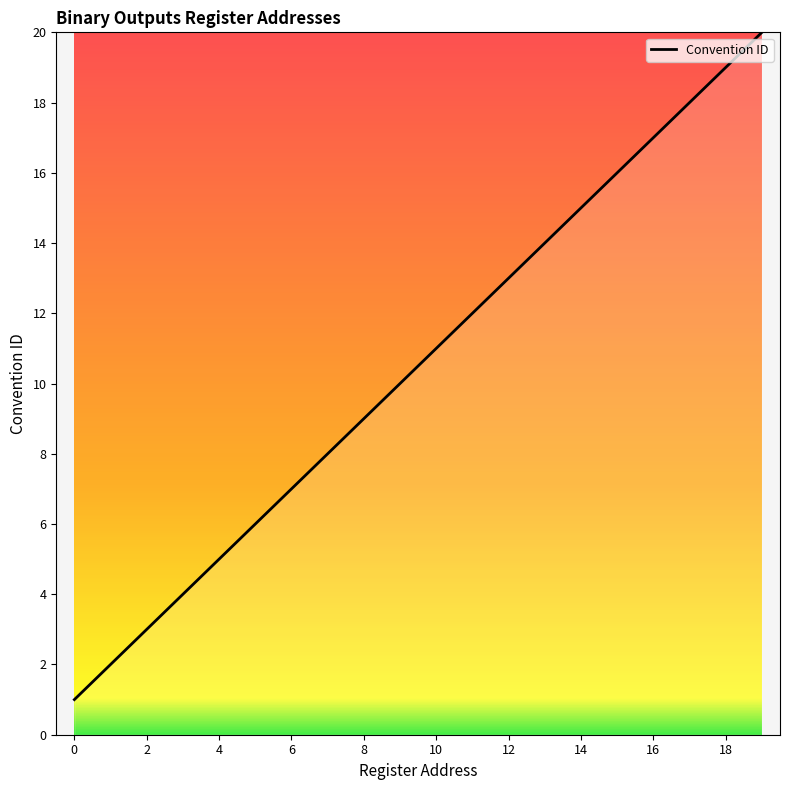

How many lines are shown in the chart?

1